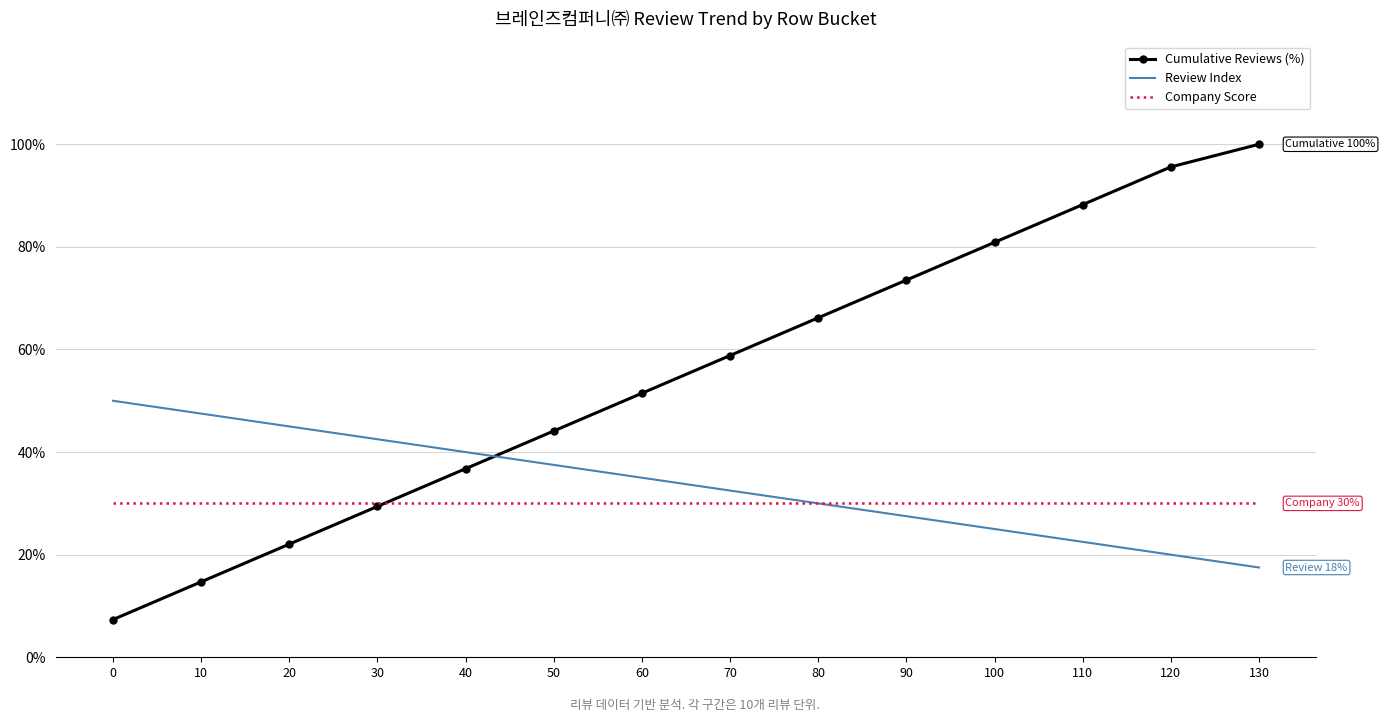

Which series has the largest range (max minus min)?

Cumulative Reviews (%)